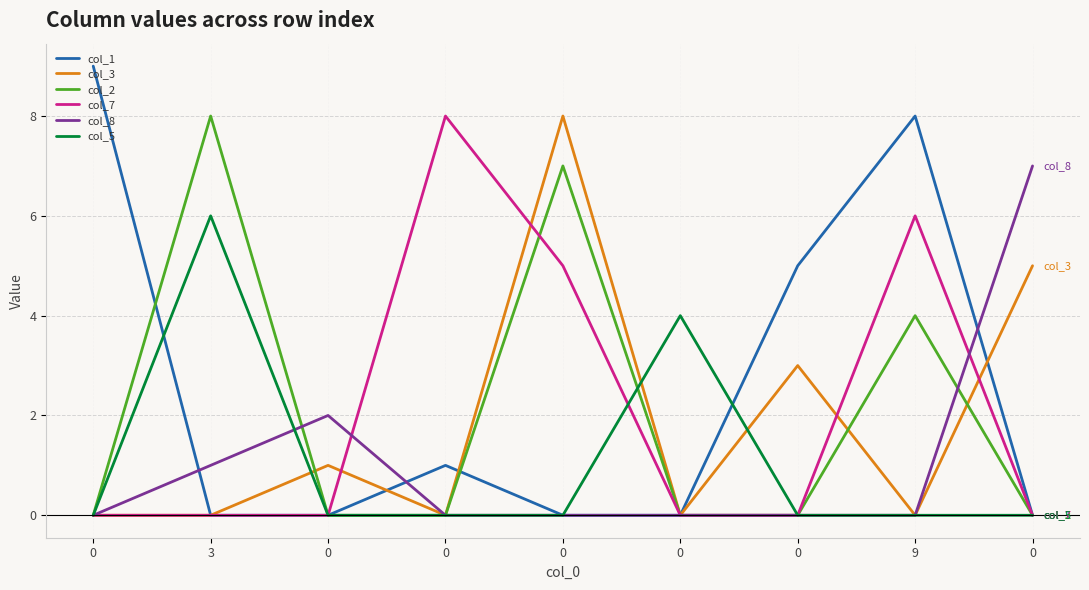

What are all the series names shown in the legend?

col_1, col_3, col_2, col_7, col_8, col_5